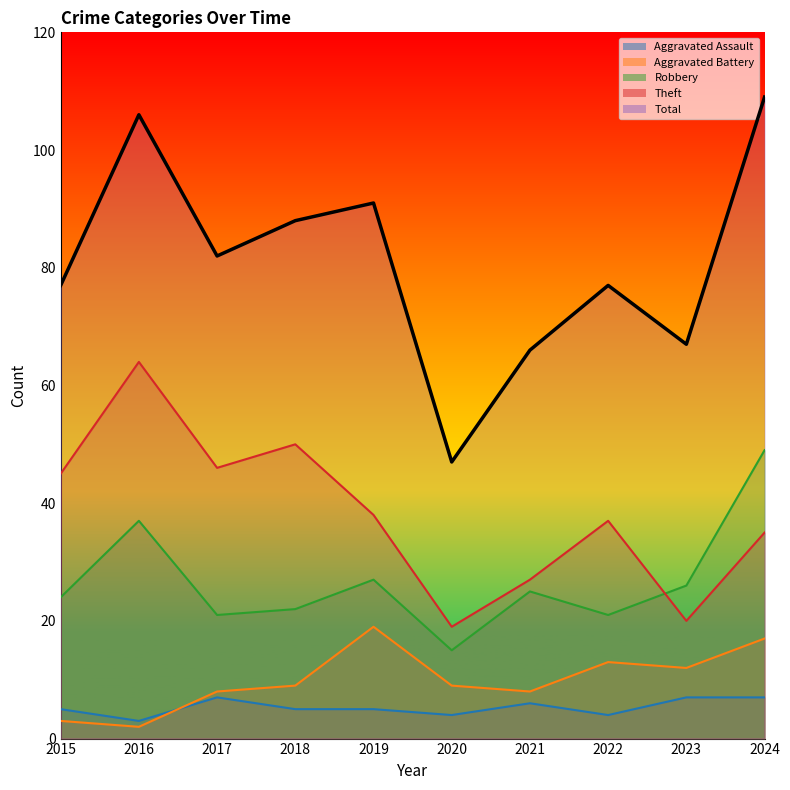

Which series has the largest range (max minus min)?

Total